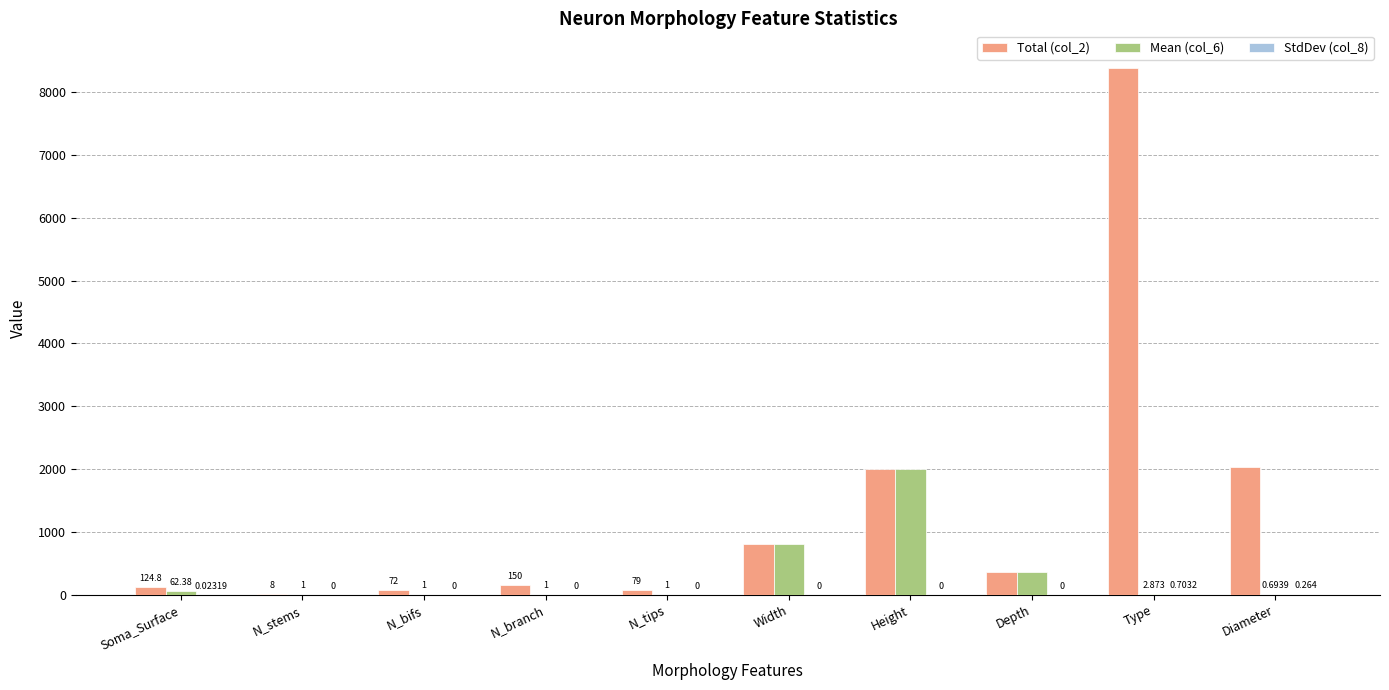

What is the sum of the Mean (col_6) values at N_tips and Diameter?

1.7